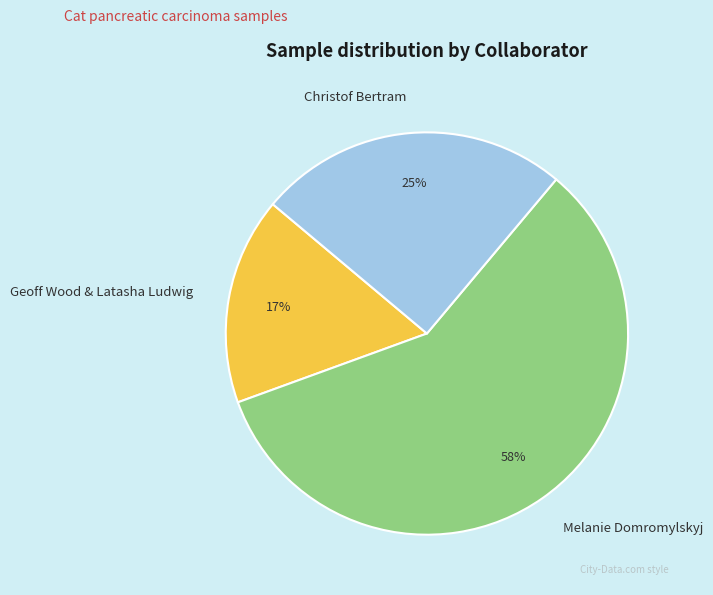

Is the sum of Geoff Wood & Latasha Ludwig and Melanie Domromylskyj greater than half?

Yes